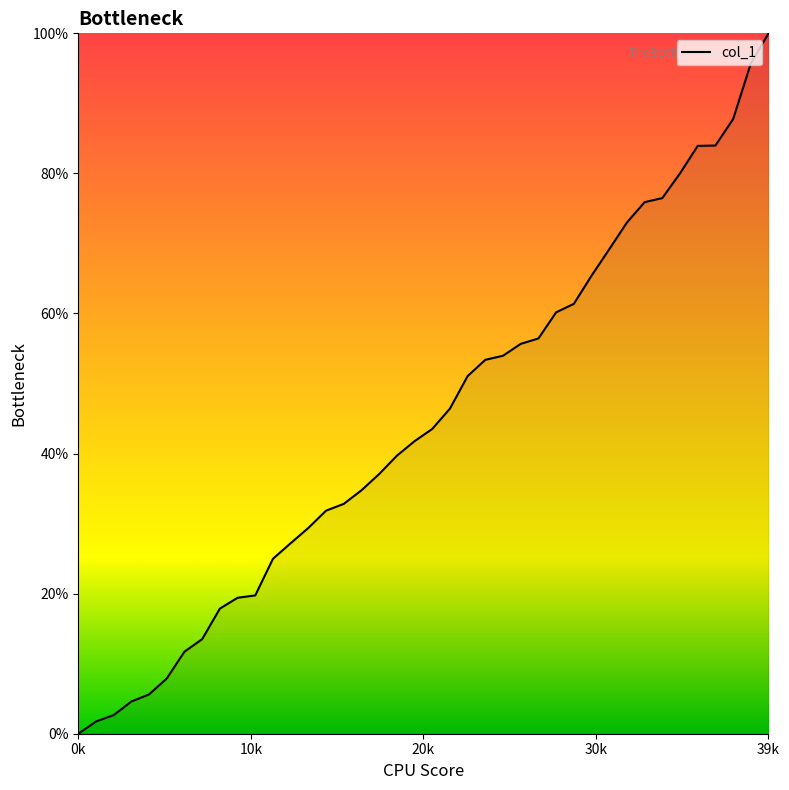

What is the average value?

44.4